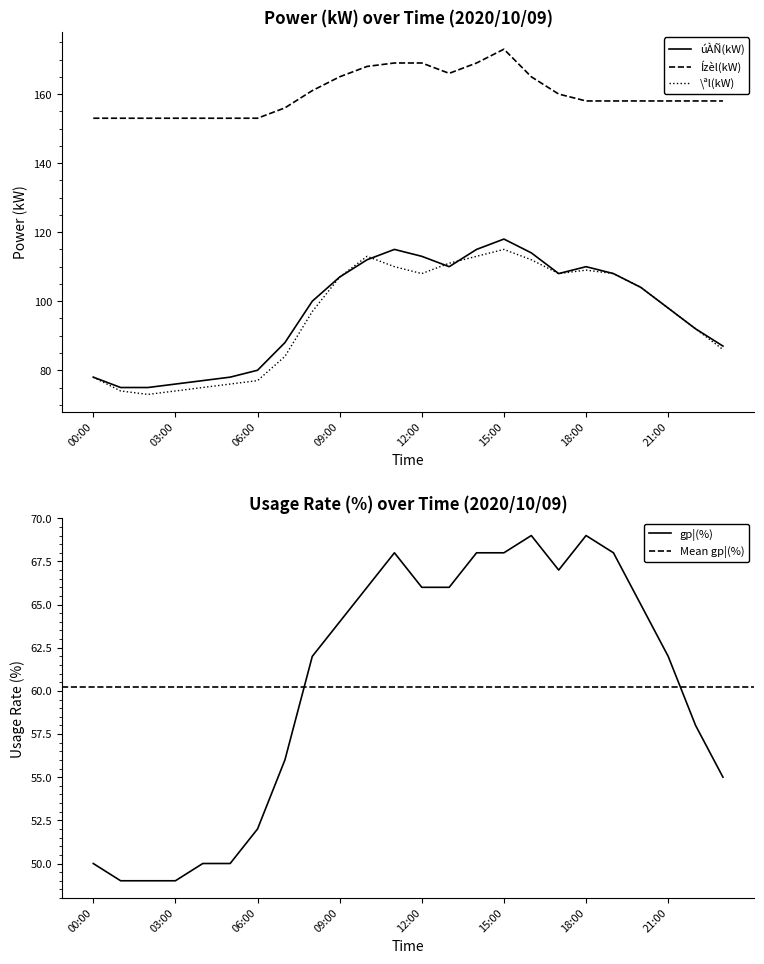

What is the difference between the highest and lowest values at 05:00?

103